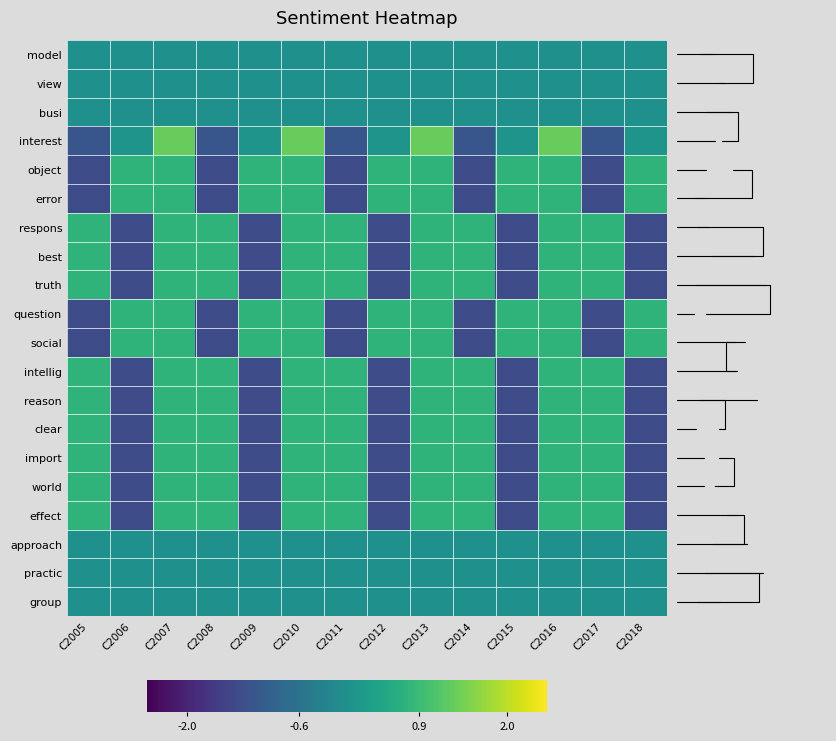

At how many categories does at least one series exceed 0?

14